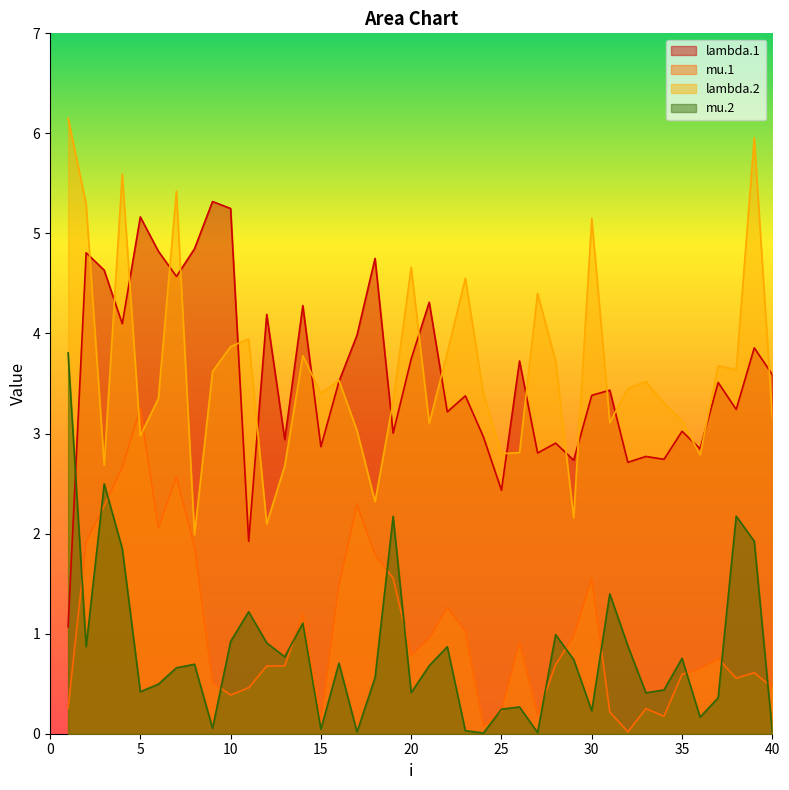

How many distinct data groups are displayed?

4